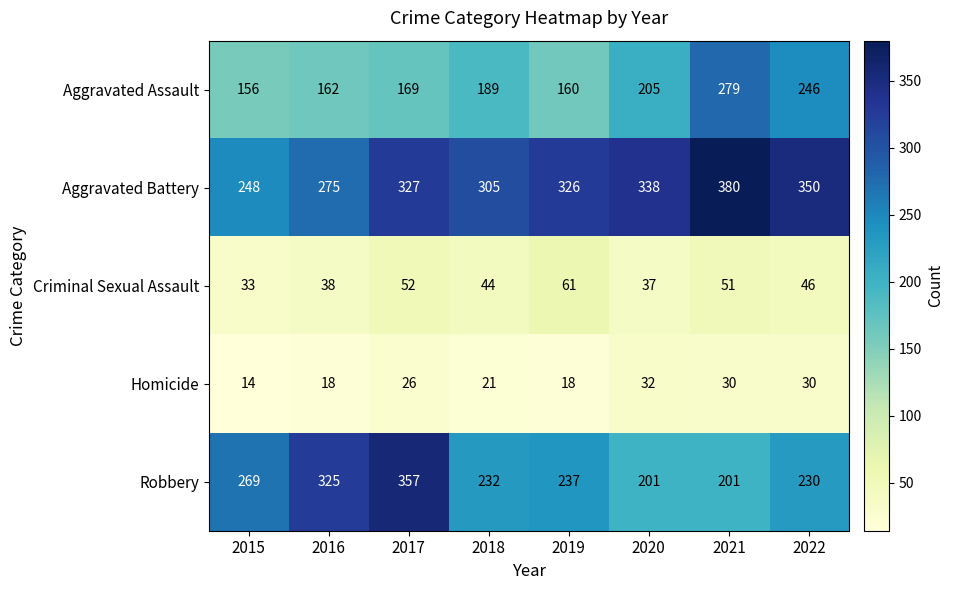

The Criminal Sexual Assault series shows 51 at 2021. True or false?

True